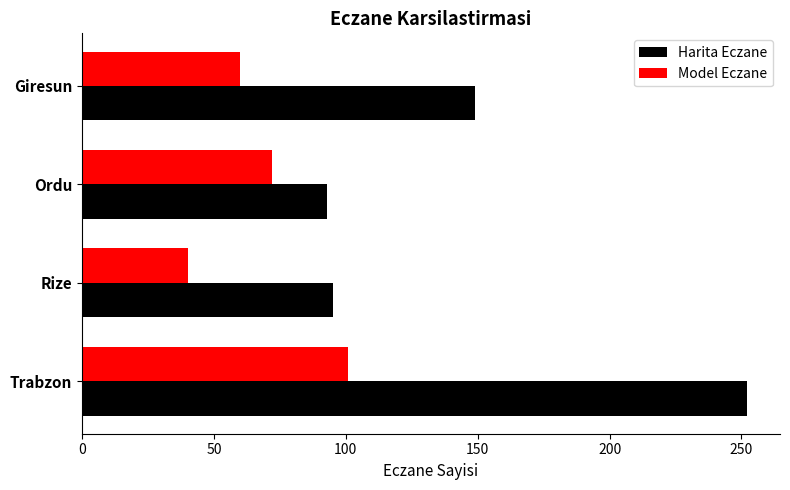

Which category has the highest value across all series?

Trabzon